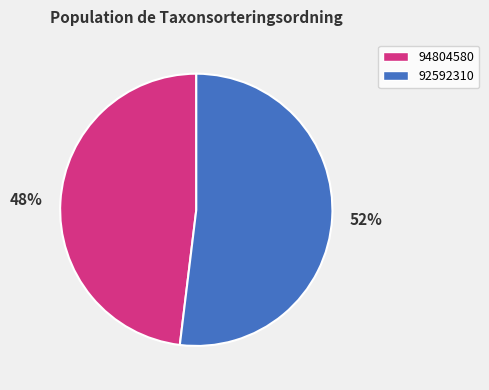

Is it true that 94804580 is 48% of the pie?

True